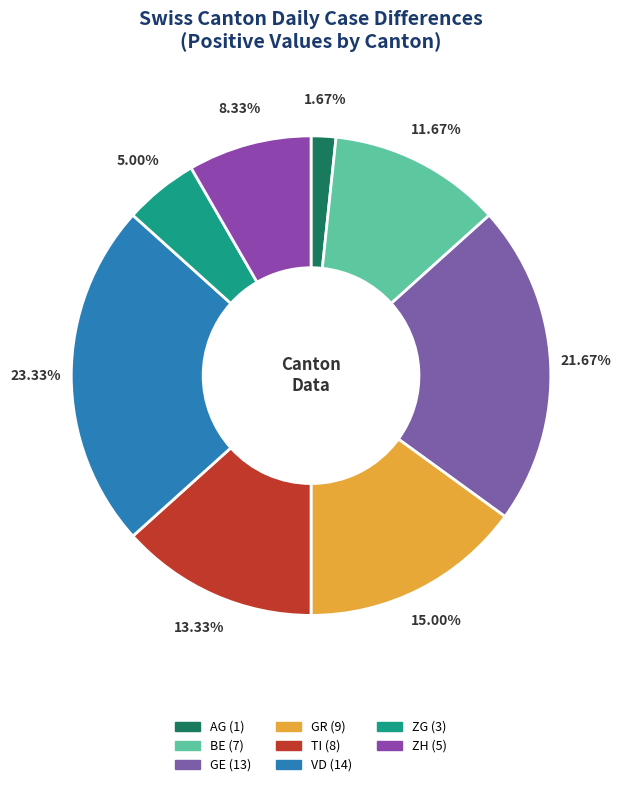

How many segments does this pie chart have?

8